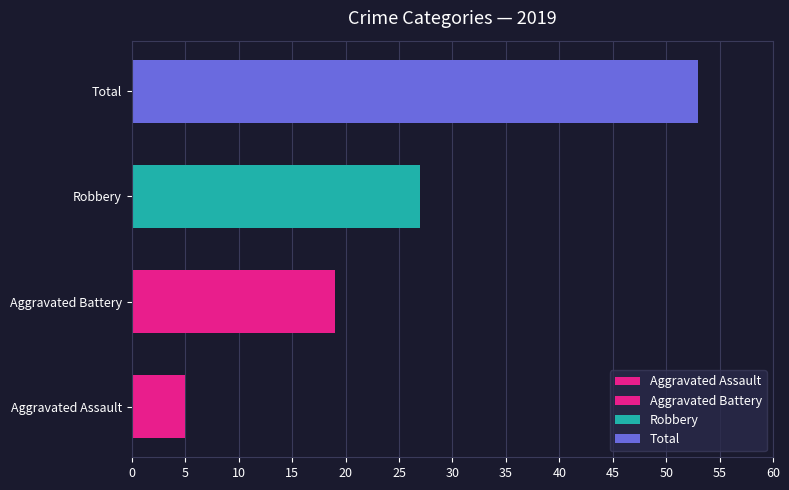

Does the chart contain stacked bars?

No